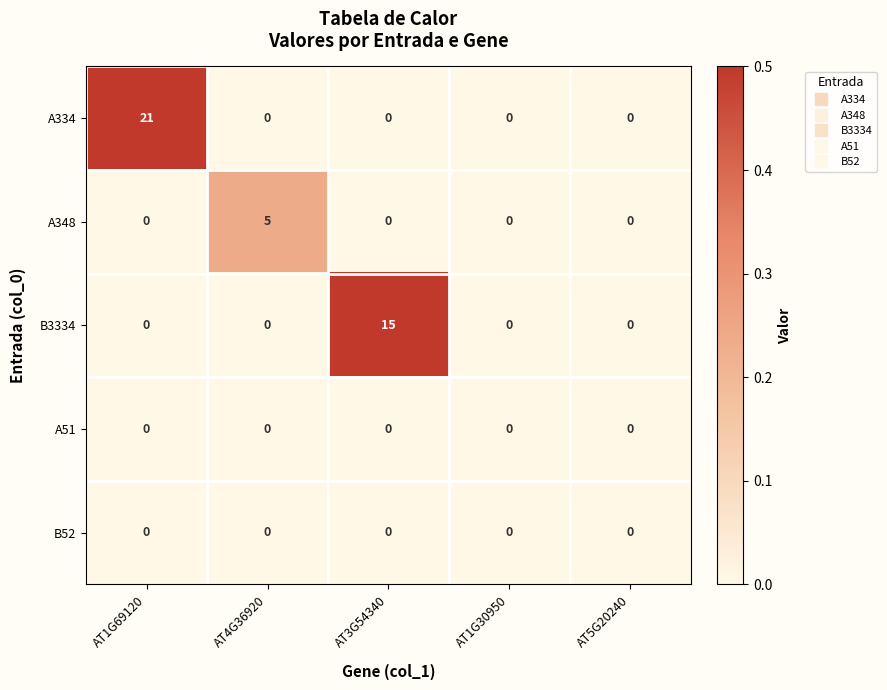

Which series has the largest total across all categories?

A334